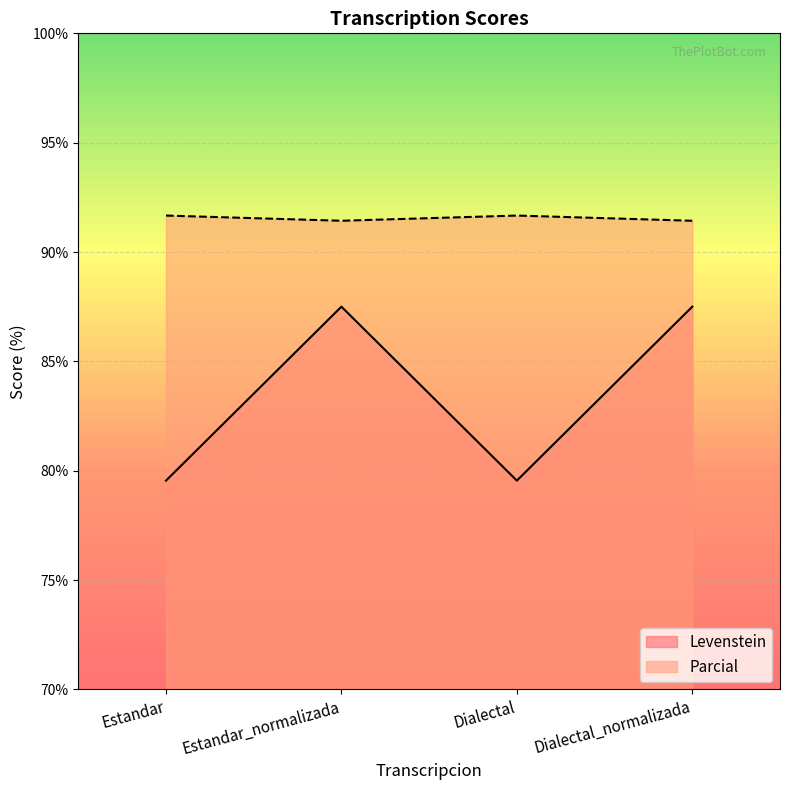

The Parcial series shows 39.8 at Dialectal_normalizada. True or false?

False